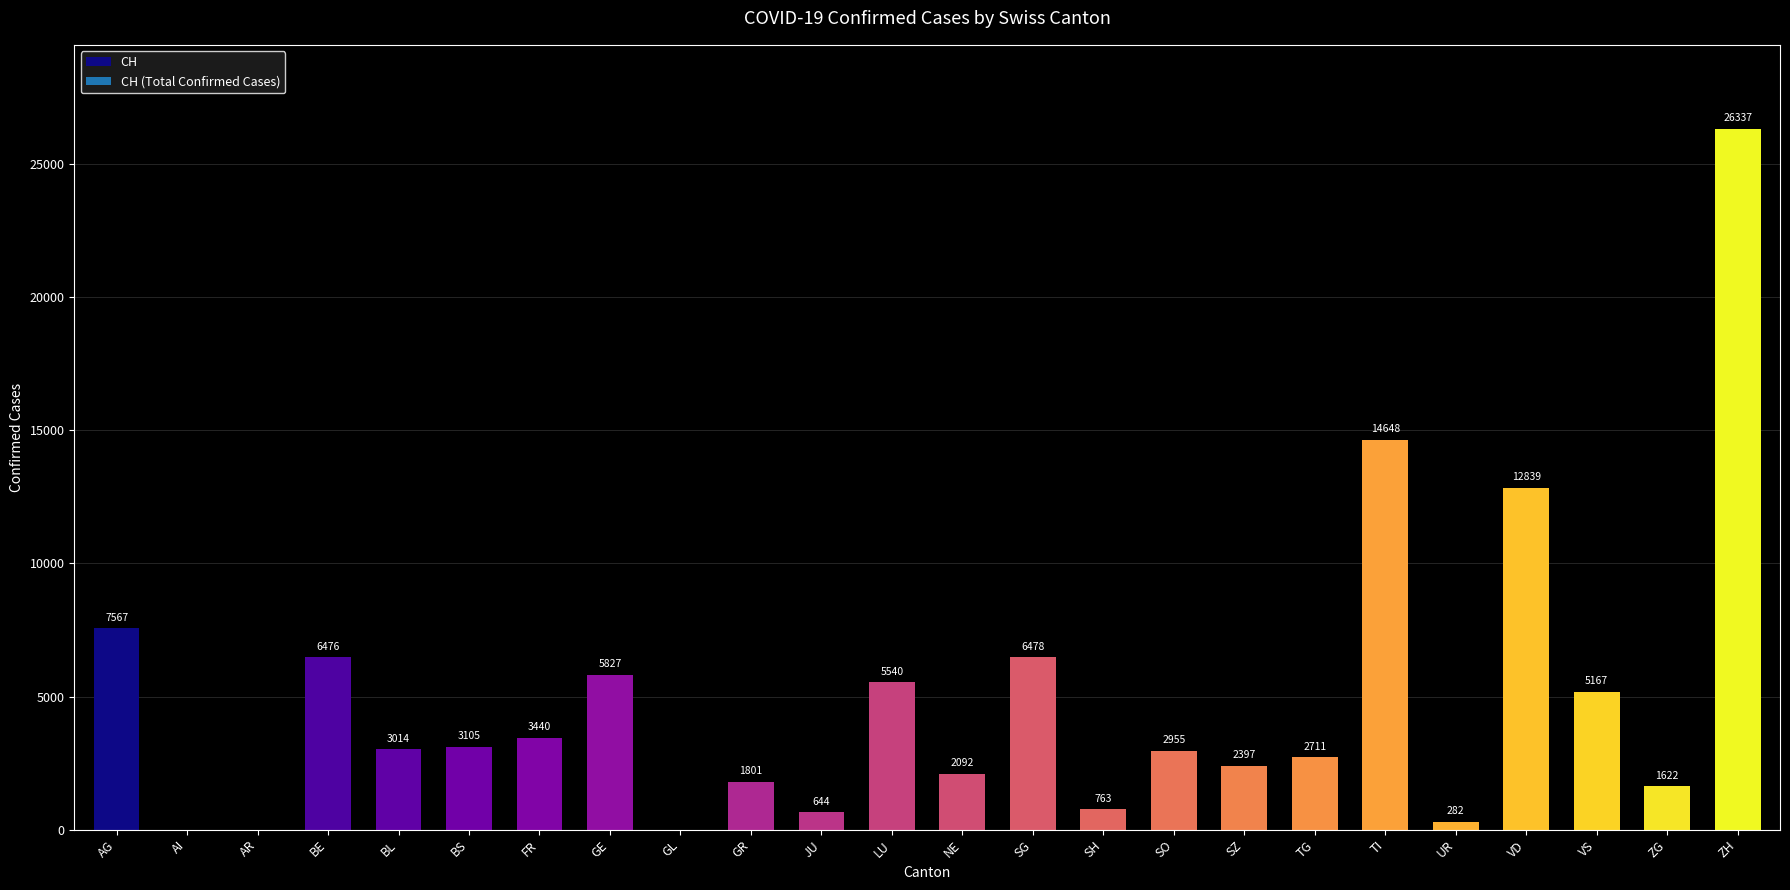

The value at LU is 8522. True or false?

False